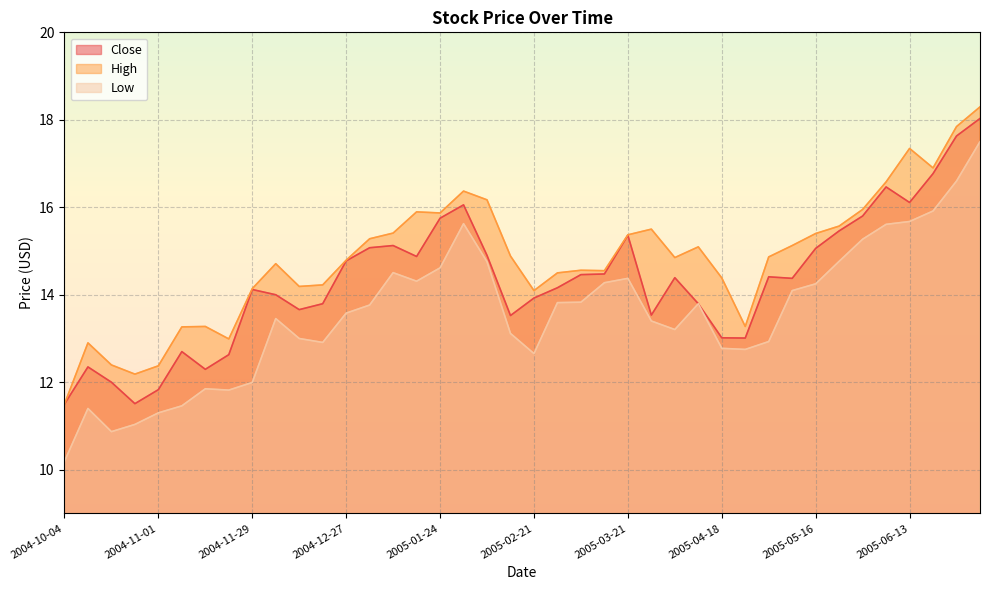

Between 2005-01-10 and 2005-01-24, which series saw the biggest shift?

Close